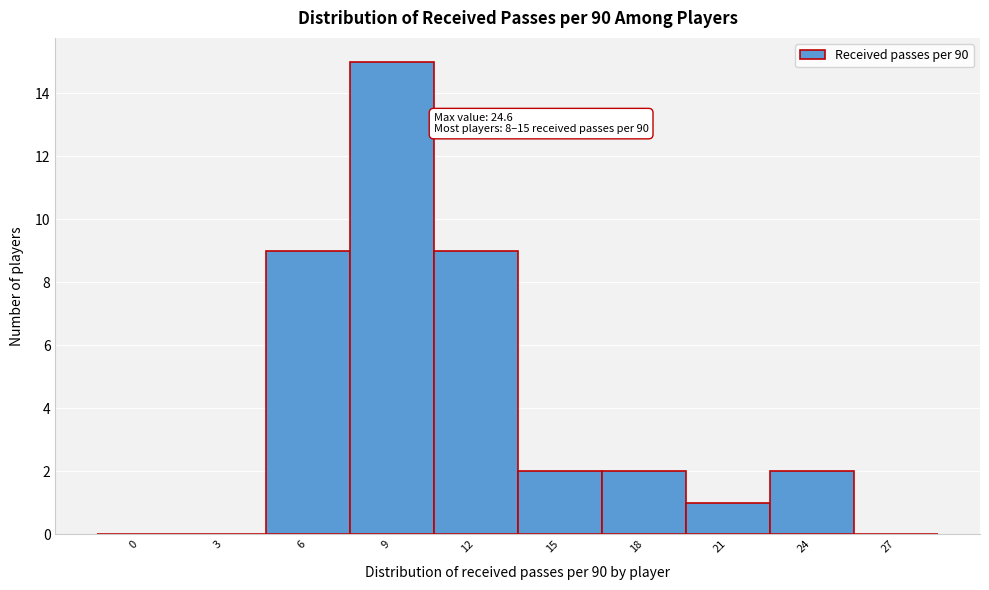

Reading left to right, transcribe all the data shown in this chart.

0=0	3=0	6=9	9=15	12=9	15=2	18=2	21=1	24=2	27=0